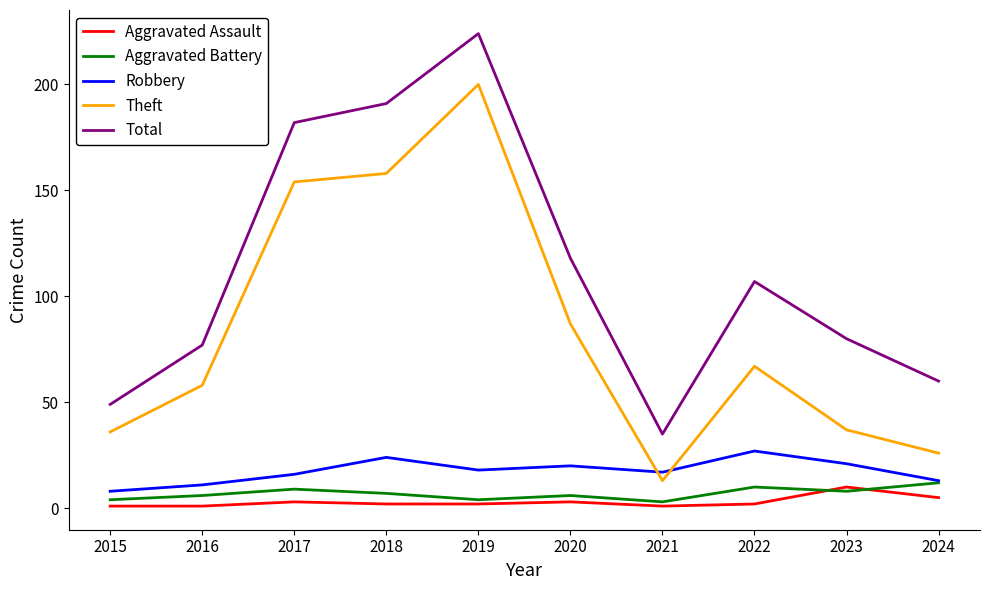

Is the value of Aggravated Battery at 2022 greater than the value of Theft at 2019?

No